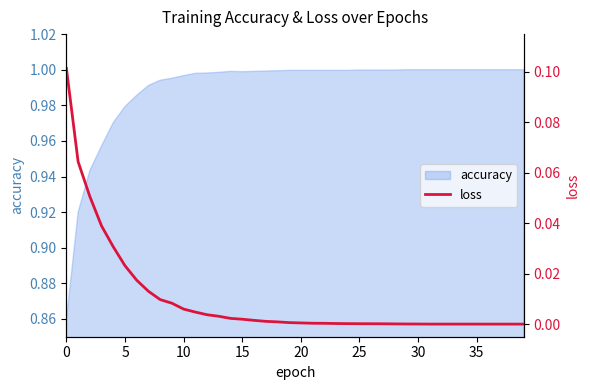

What is the greatest value displayed?

0.1